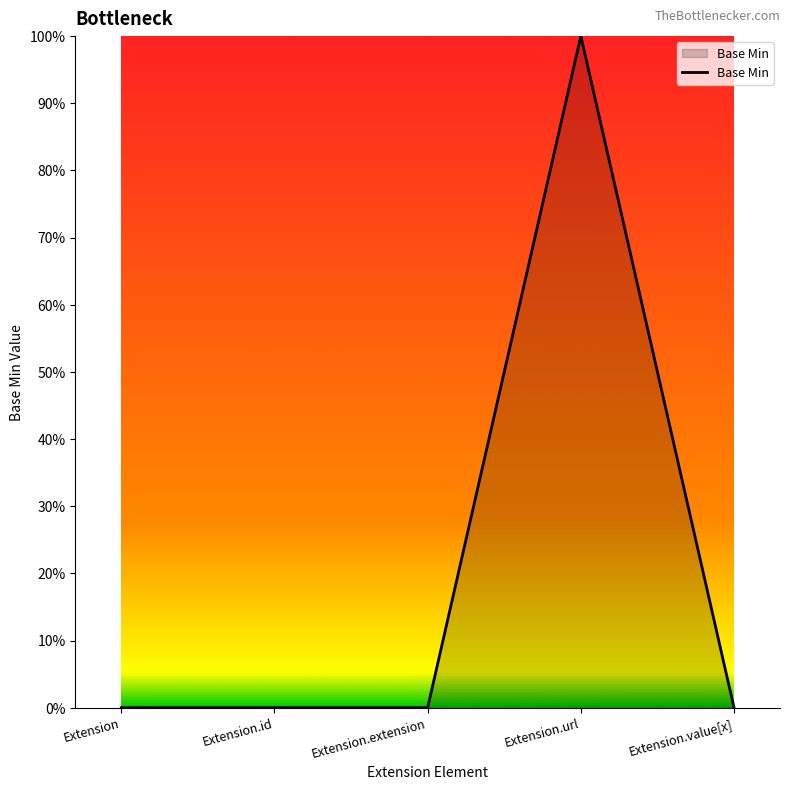

What is the change in value from Extension to Extension.url?

+1